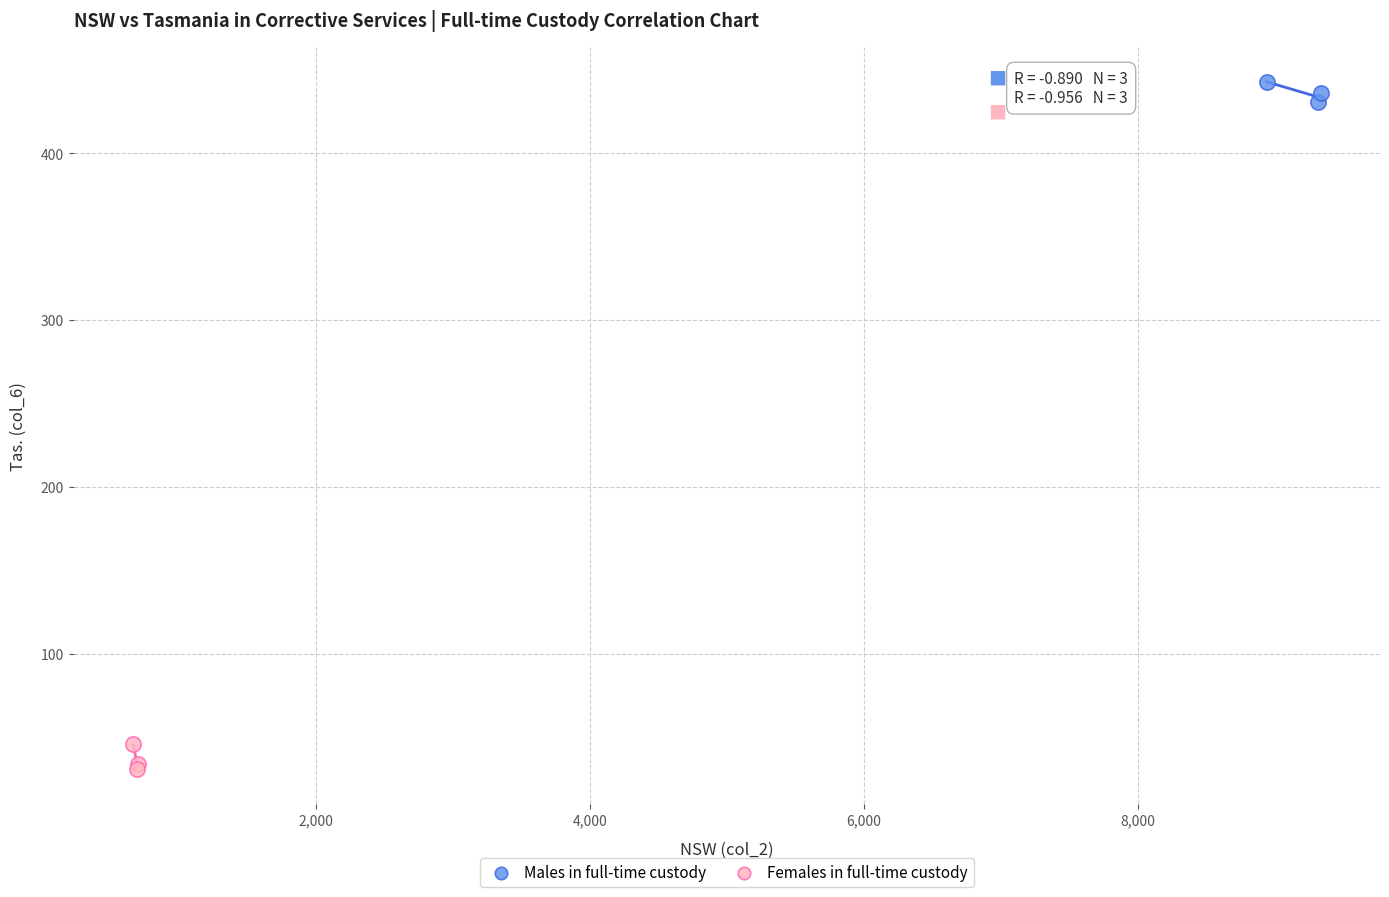

Which series reaches the minimum Y coordinate?

Females in full-time custody